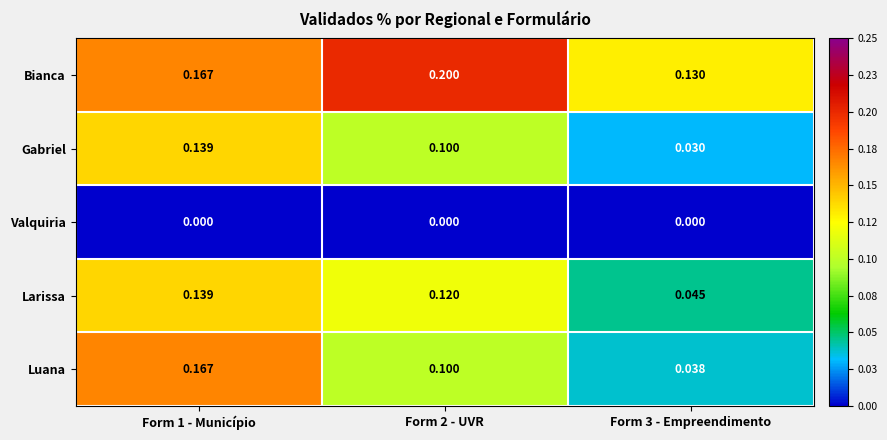

Between Form 1 - Município and Form 2 - UVR, which series saw the biggest shift?

Luana